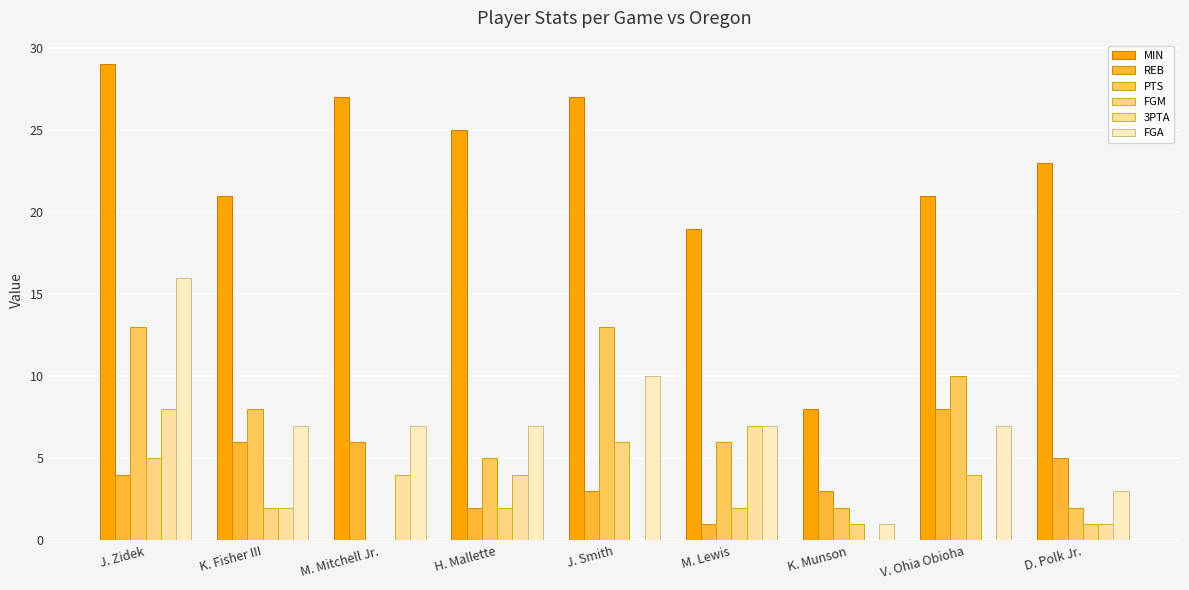

Are the bars grouped side by side (vs. stacked)?

Yes